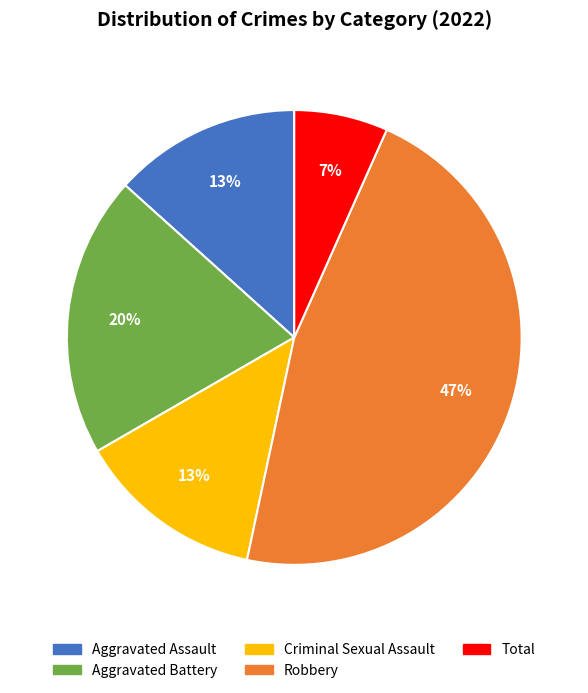

Do Criminal Sexual Assault and Aggravated Battery together represent more than half of the pie?

No